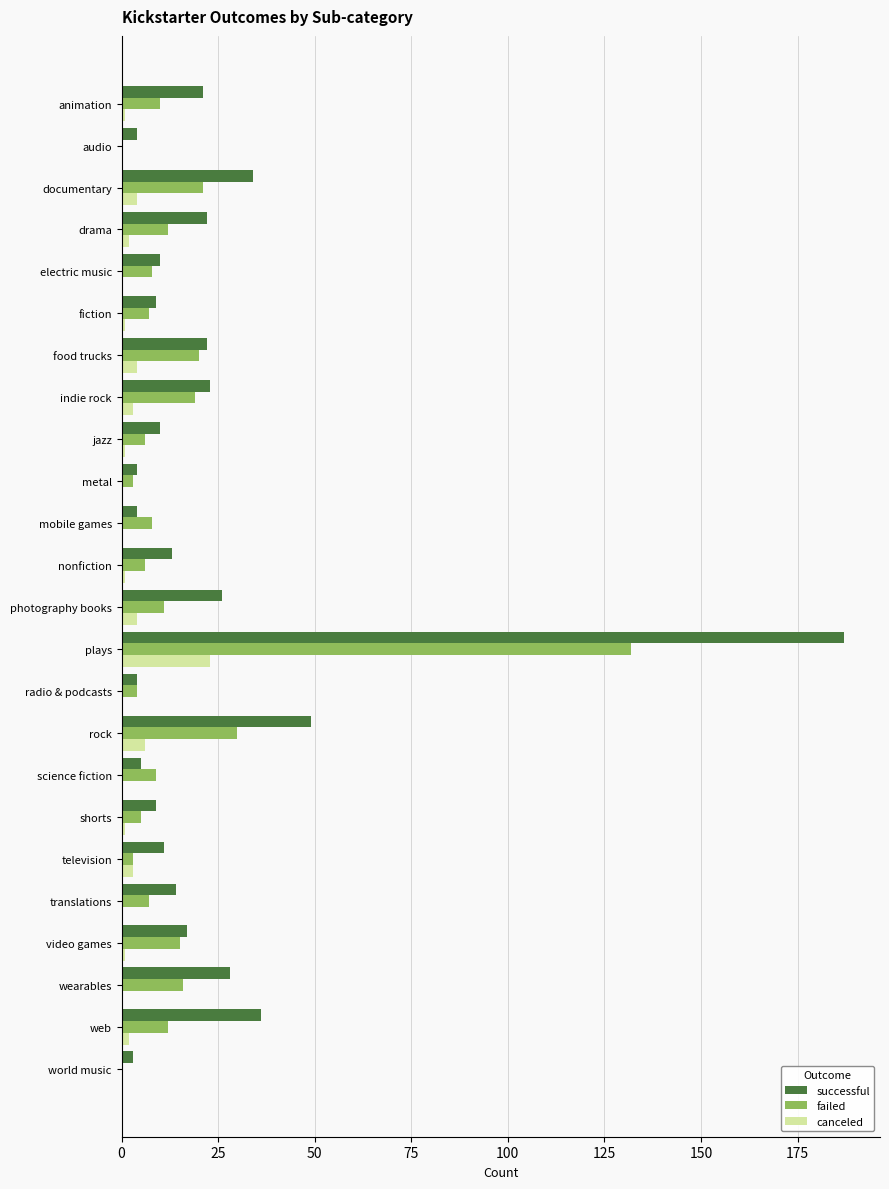

Which series has the largest total across all categories?

successful